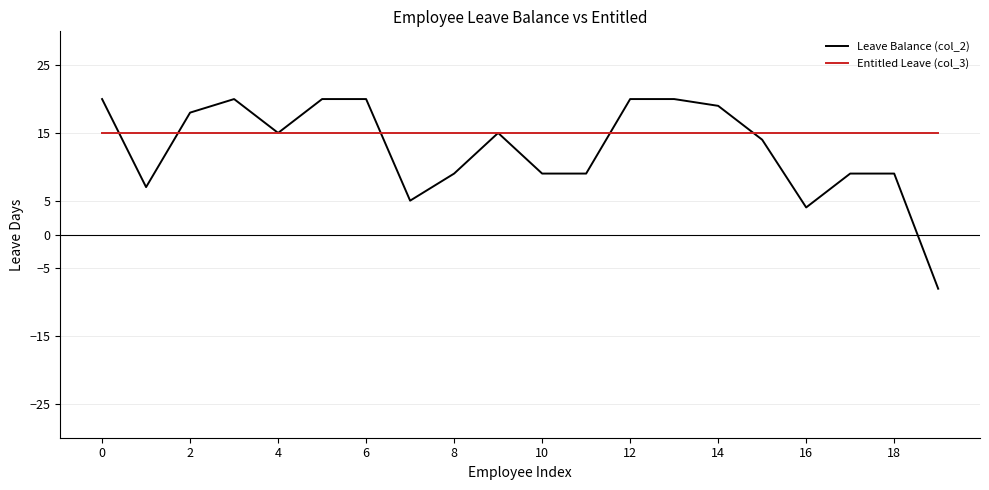

Rank the series by their maximum value, from lowest to highest.

Entitled Leave (col_3), Leave Balance (col_2)